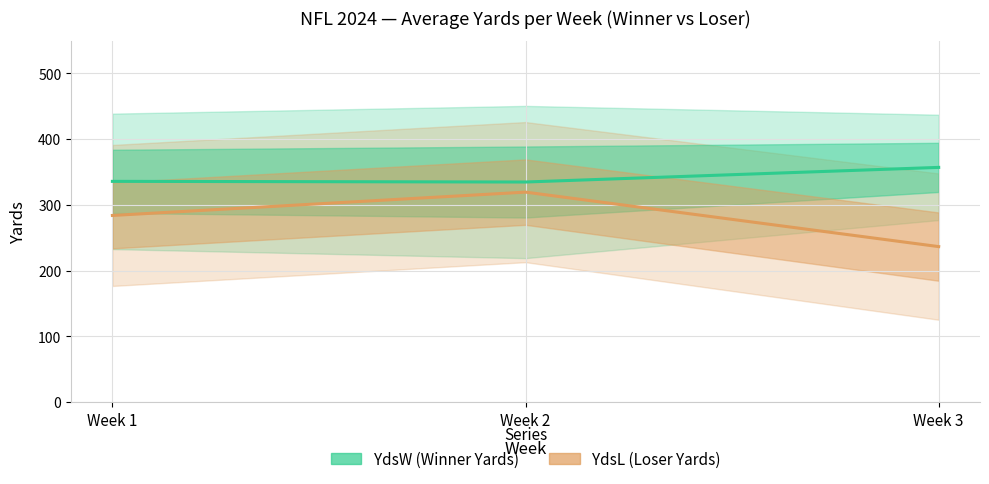

Is this an area chart (filled region under the line)?

No